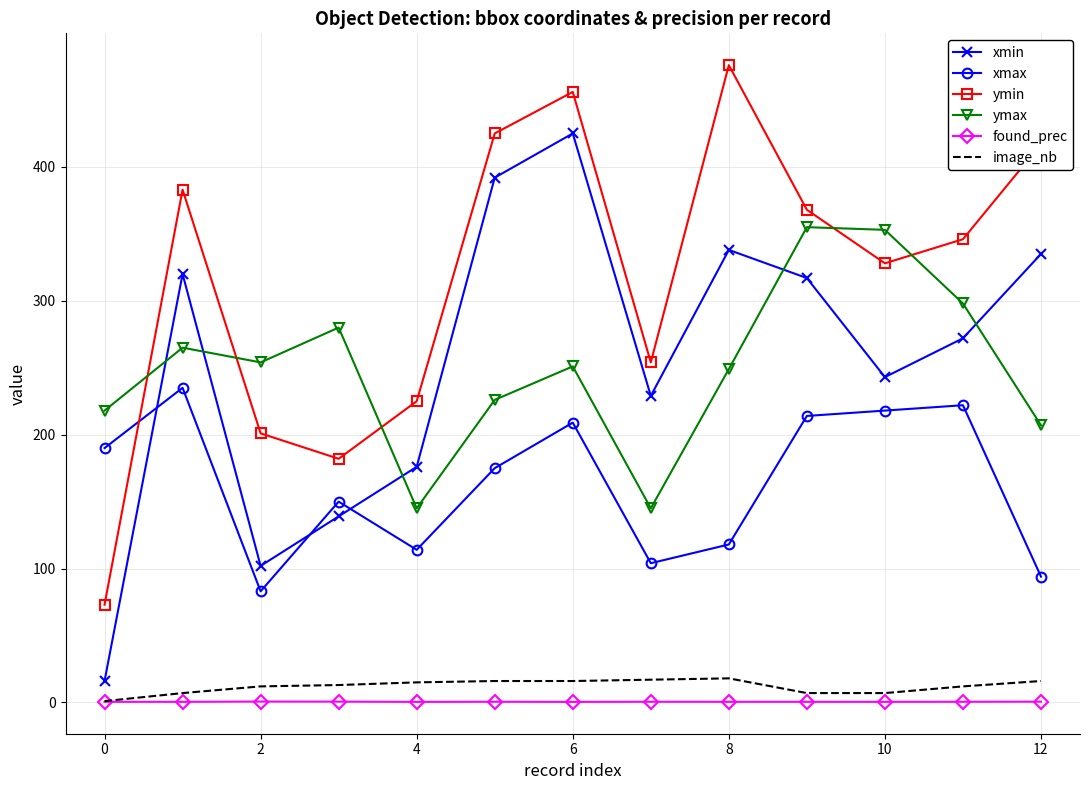

List the series in order of their peak value, highest first.

ymin, xmin, ymax, xmax, image_nb, found_prec